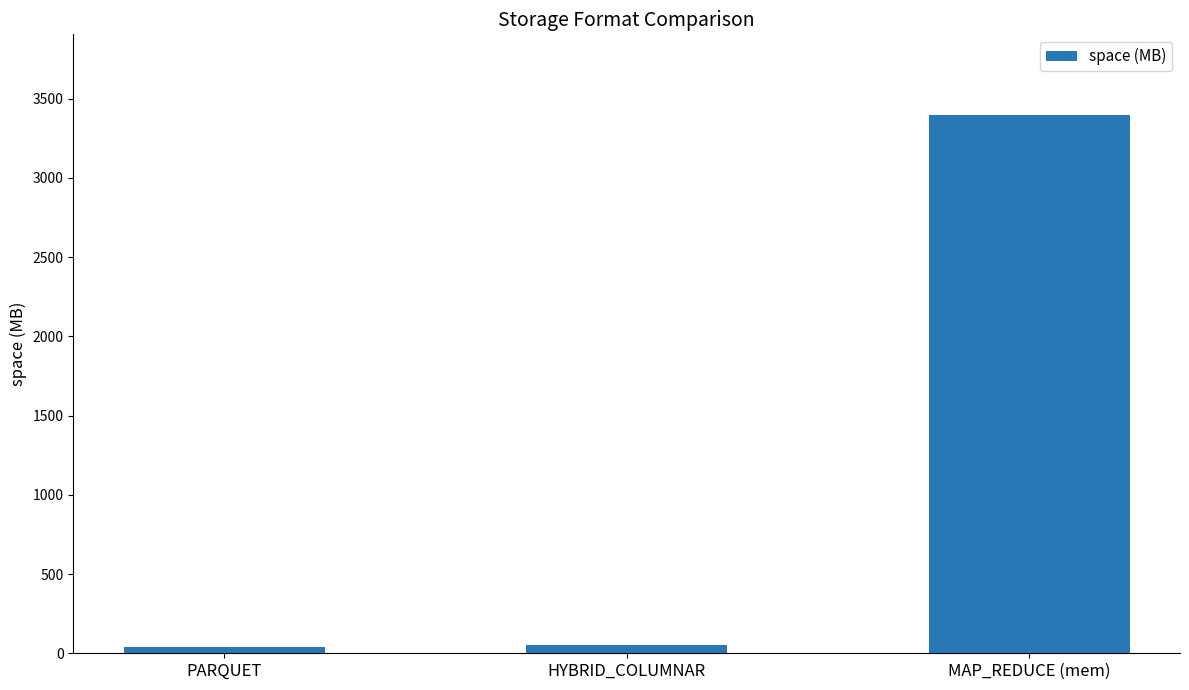

What is the average value?

1161.5